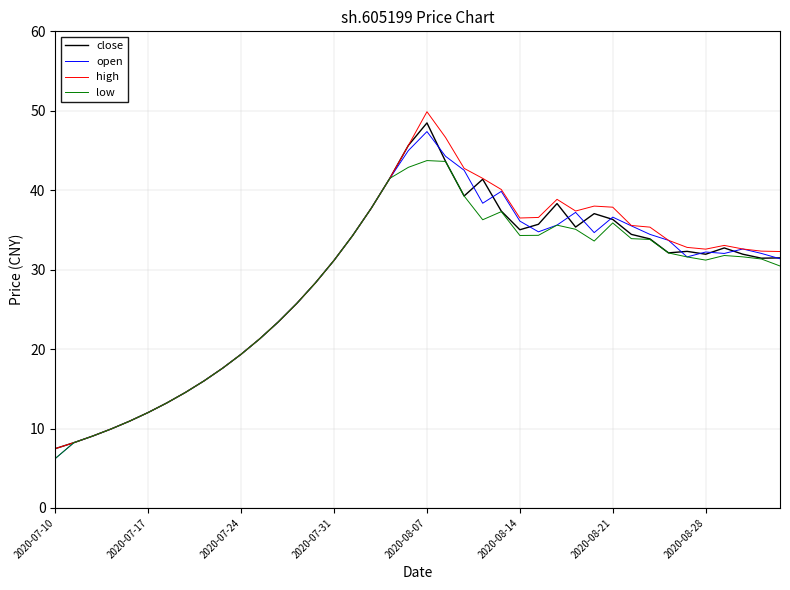

Which series has the widest spread of values?

high